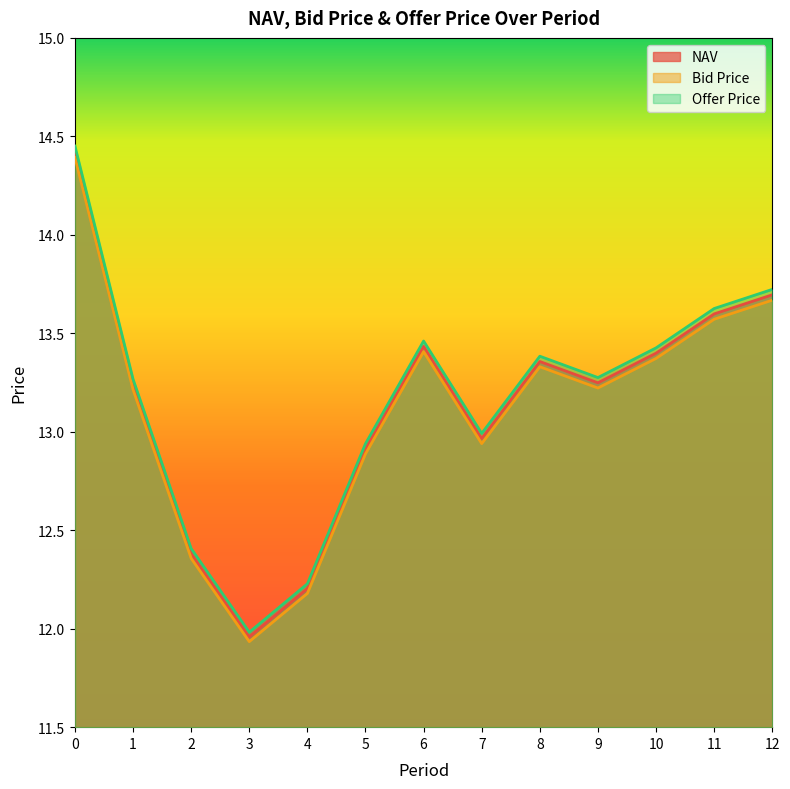

Reading left to right, what are all the values shown in this chart?

NAV: 14.4	13.2	12.4	12.0	12.2	12.9	13.4	13.0	13.4	13.2	13.4	13.6	13.7
Bid Price: 14.4	13.2	12.4	11.9	12.2	12.9	13.4	12.9	13.3	13.2	13.4	13.6	13.7
Offer Price: 14.5	13.3	12.4	12.0	12.2	12.9	13.5	13.0	13.4	13.3	13.4	13.6	13.7